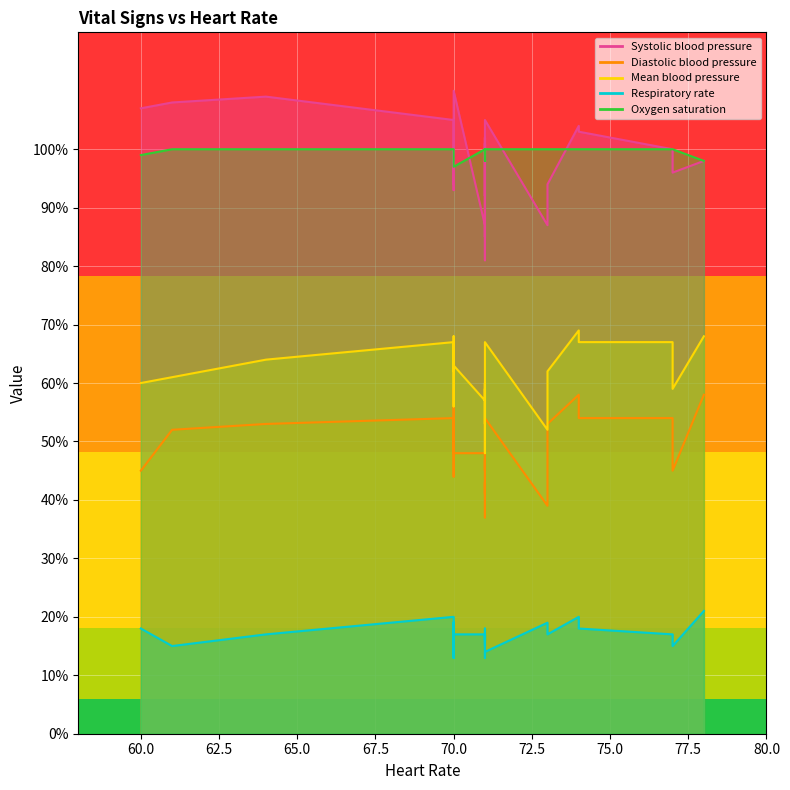

At how many categories does at least one series exceed 20?

27